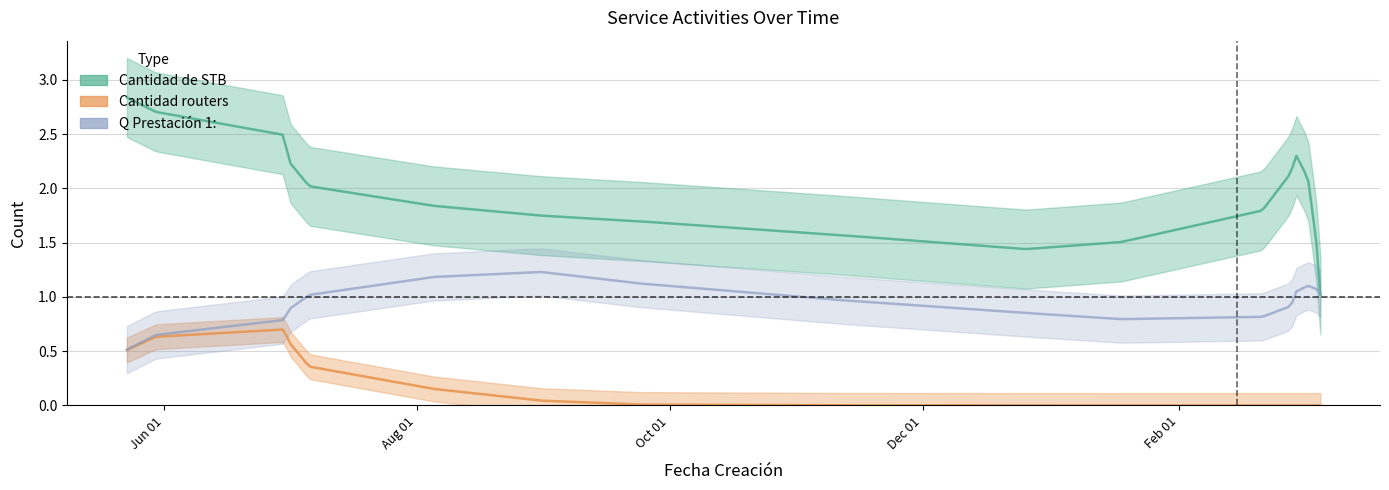

The Cantidad routers series shows 0 at 2025-02-21. True or false?

True